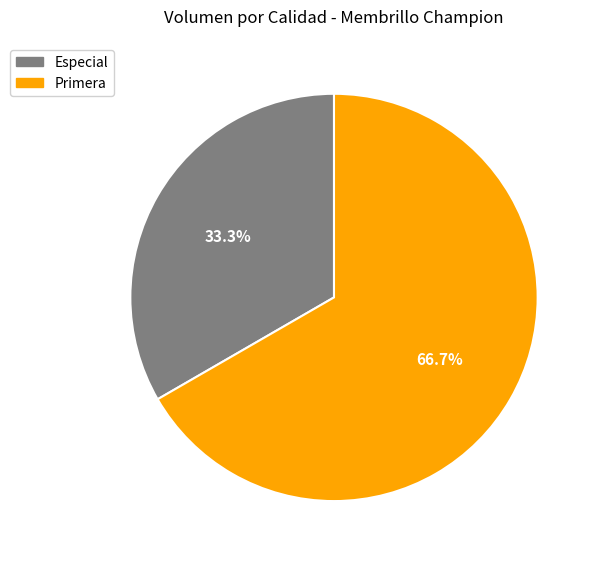

The Especial slice represents 33% of the pie. True or false?

True